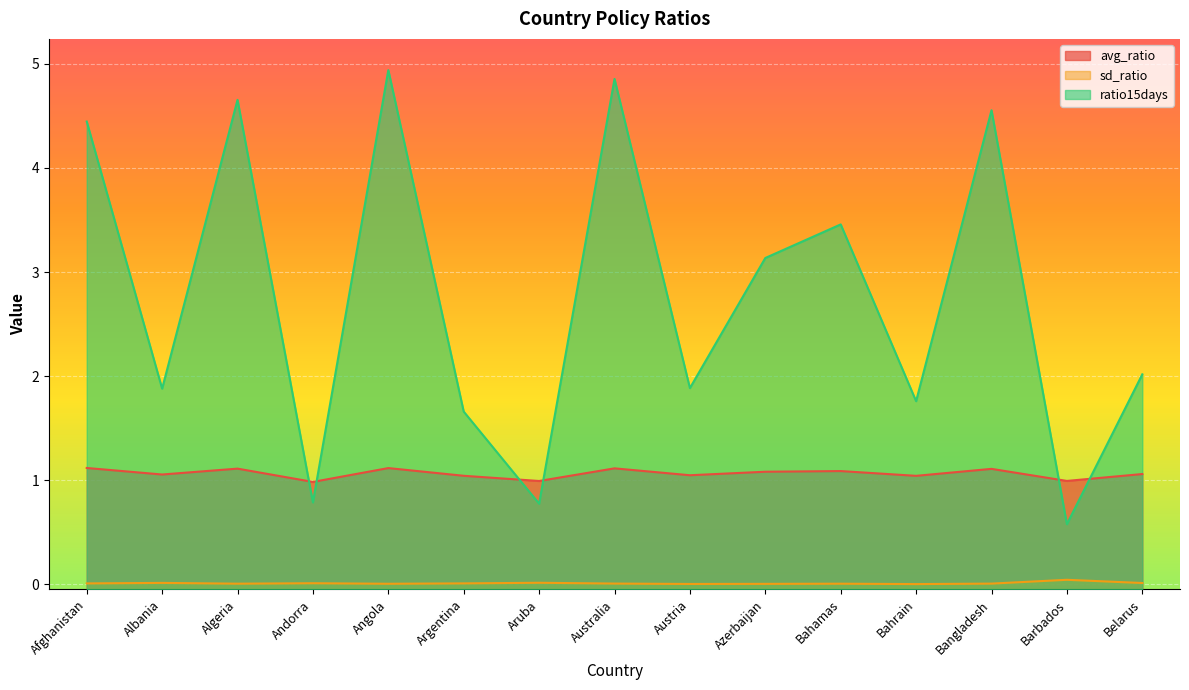

Reading left to right, extract all data points from this chart.

avg_ratio: Afghanistan=1.1	Albania=1.1	Algeria=1.1	Andorra=1.0	Angola=1.1	Argentina=1.0	Aruba=1.0	Australia=1.1	Austria=1.0	Azerbaijan=1.1	Bahamas=1.1	Bahrain=1.0	Bangladesh=1.1	Barbados=1.0	Belarus=1.1
sd_ratio: Afghanistan=0.0	Albania=0.0	Algeria=0.0	Andorra=0.0	Angola=0.0	Argentina=0.0	Aruba=0.0	Australia=0.0	Austria=0.0	Azerbaijan=0.0	Bahamas=0.0	Bahrain=0.0	Bangladesh=0.0	Barbados=0.0	Belarus=0.0
ratio15days: Afghanistan=4.4	Albania=1.9	Algeria=4.7	Andorra=0.8	Angola=4.9	Argentina=1.7	Aruba=0.8	Australia=4.9	Austria=1.9	Azerbaijan=3.1	Bahamas=3.5	Bahrain=1.8	Bangladesh=4.6	Barbados=0.6	Belarus=2.0